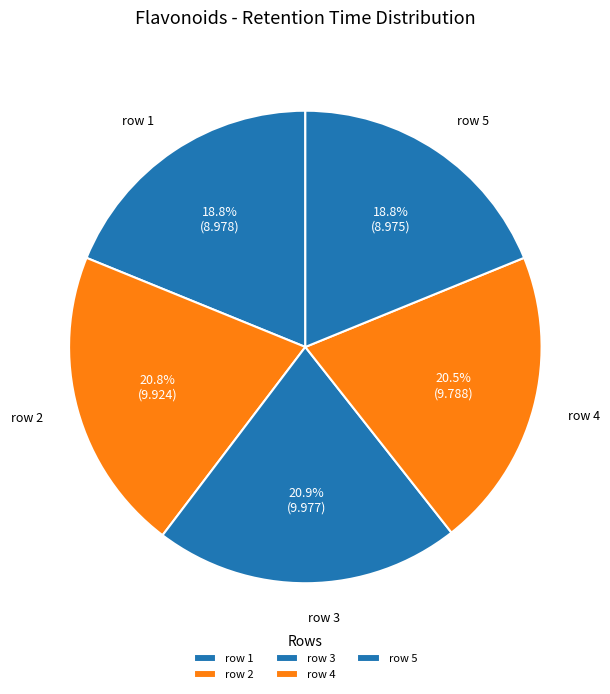

What is the ratio of the value at row 3 to the value at row 5?

1.1